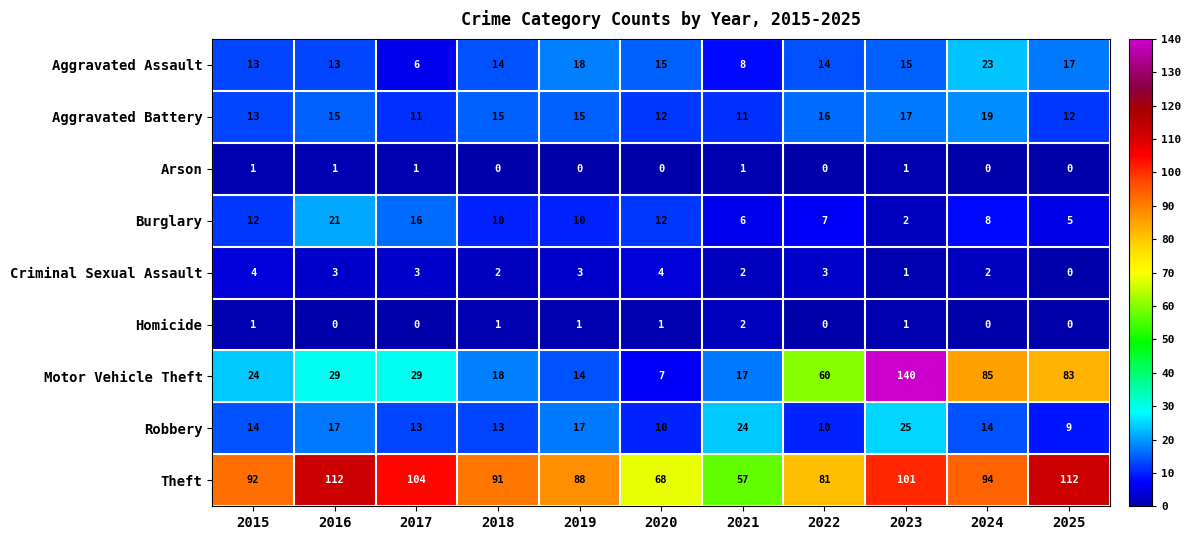

What is the spread (max minus min) of values at 2018?

91